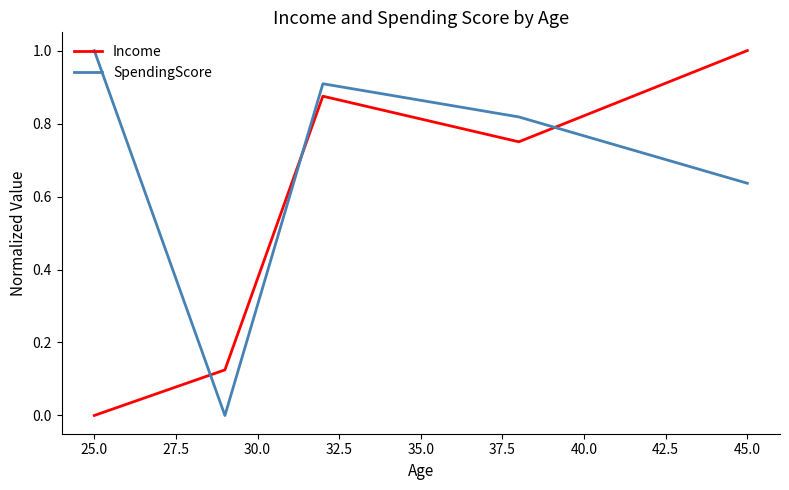

How many intersections are there between SpendingScore and Income?

3